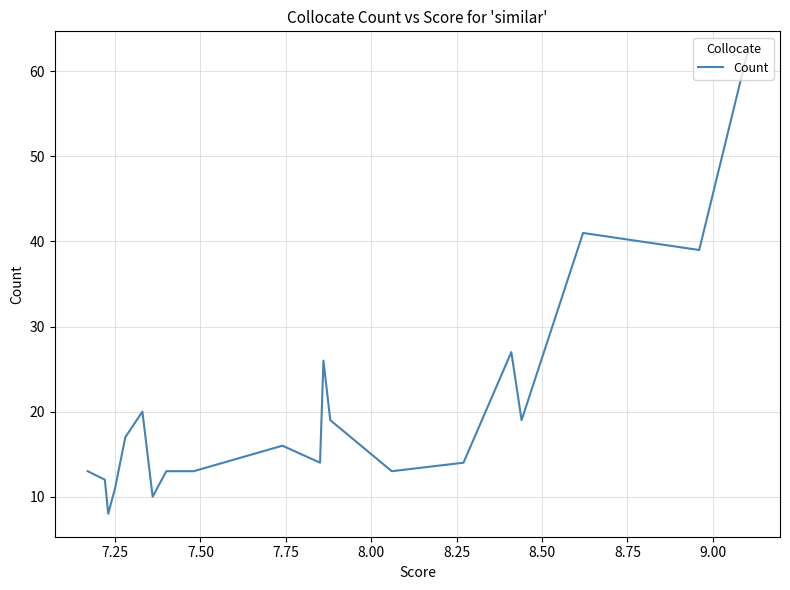

The value at 8.25 is 14. True or false?

True